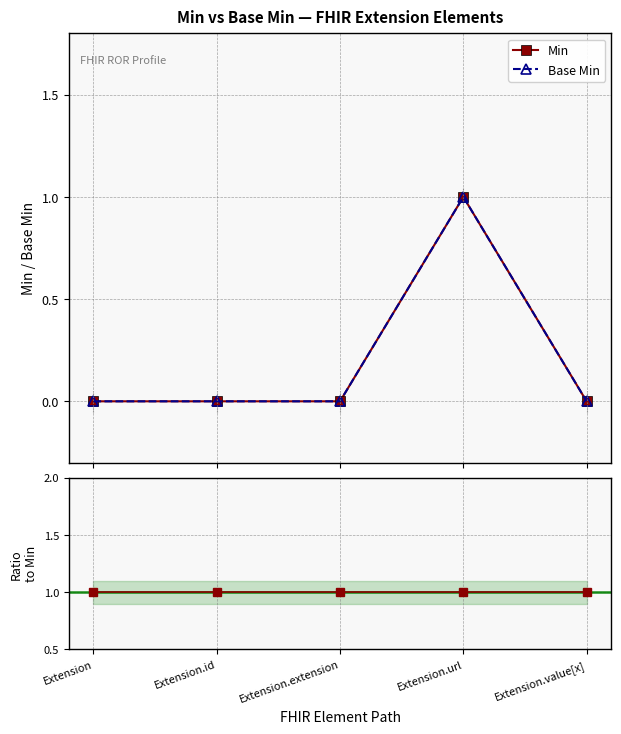

How many interior local peaks does the Min series have?

1